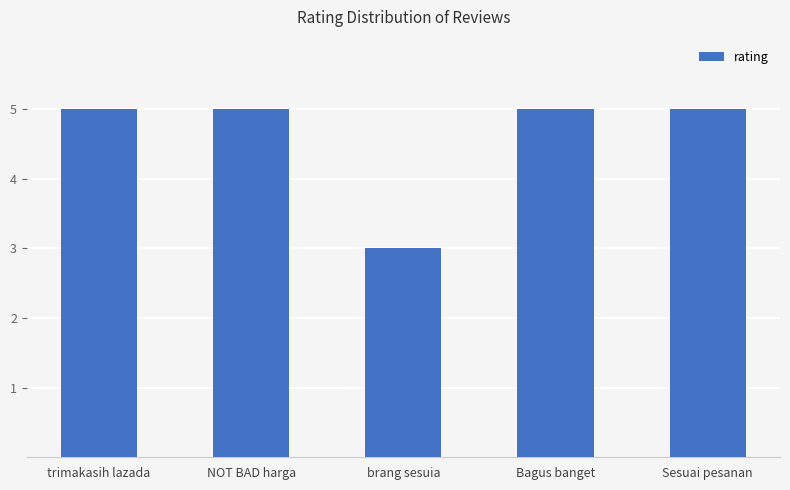

How many distinct data groups are displayed?

1